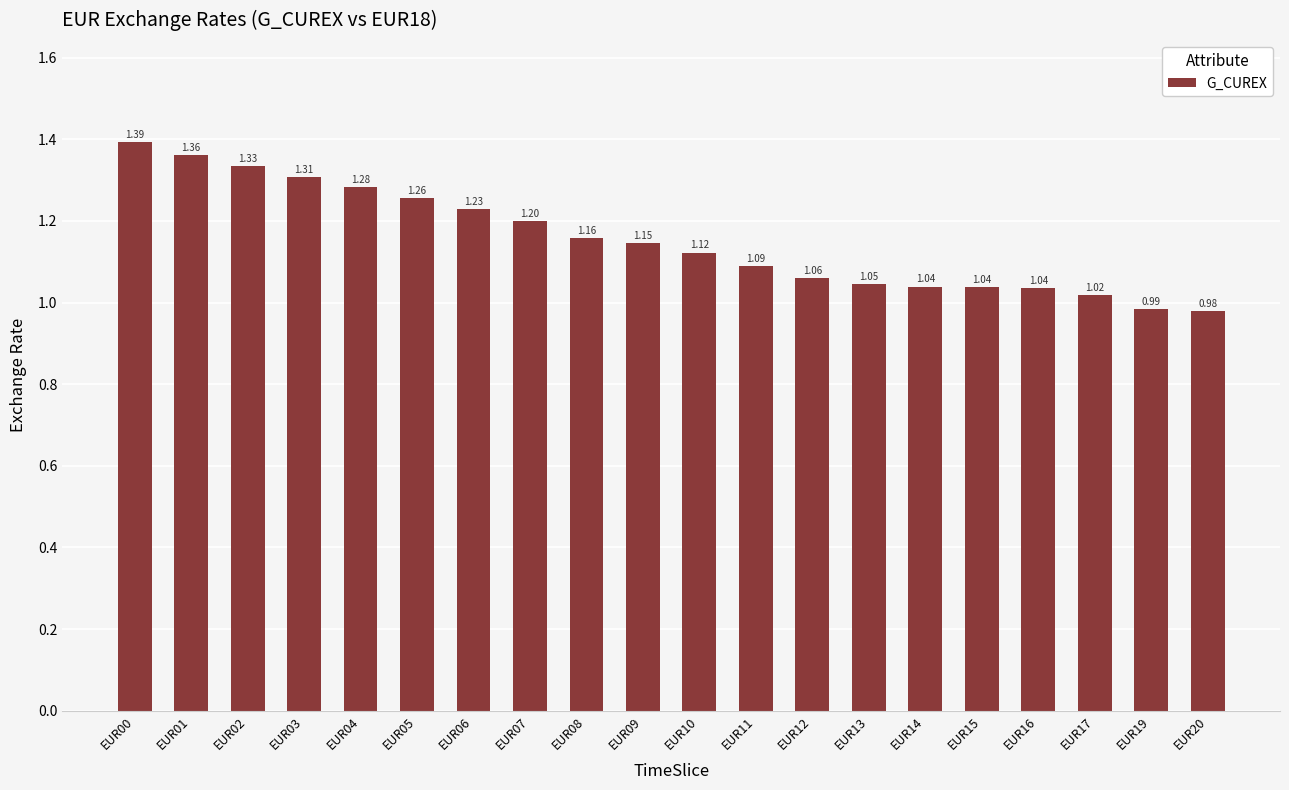

What is the average value?

1.2